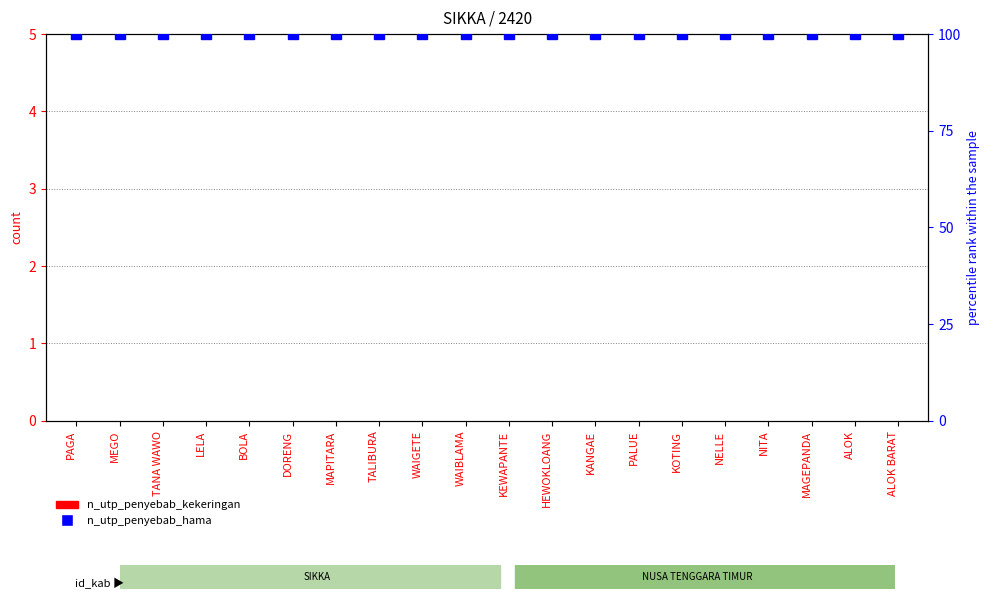

Reading left to right, what are all the values shown in this chart?

n_utp_penyebab_kekeringan: PAGA=0	MEGO=0	TANA WAWO=0	LELA=0	BOLA=0	DORENG=0	MAPITARA=0	TALIBURA=0	WAIGETE=0	WAIBLAMA=0	KEWAPANTE=0	HEWOKLOANG=0	KANGAE=0	PALUE=0	KOTING=0	NELLE=0	NITA=0	MAGEPANDA=0	ALOK=0	ALOK BARAT=0
n_utp_penyebab_hama: PAGA=100	MEGO=100	TANA WAWO=100	LELA=100	BOLA=100	DORENG=100	MAPITARA=100	TALIBURA=100	WAIGETE=100	WAIBLAMA=100	KEWAPANTE=100	HEWOKLOANG=100	KANGAE=100	PALUE=100	KOTING=100	NELLE=100	NITA=100	MAGEPANDA=100	ALOK=100	ALOK BARAT=100